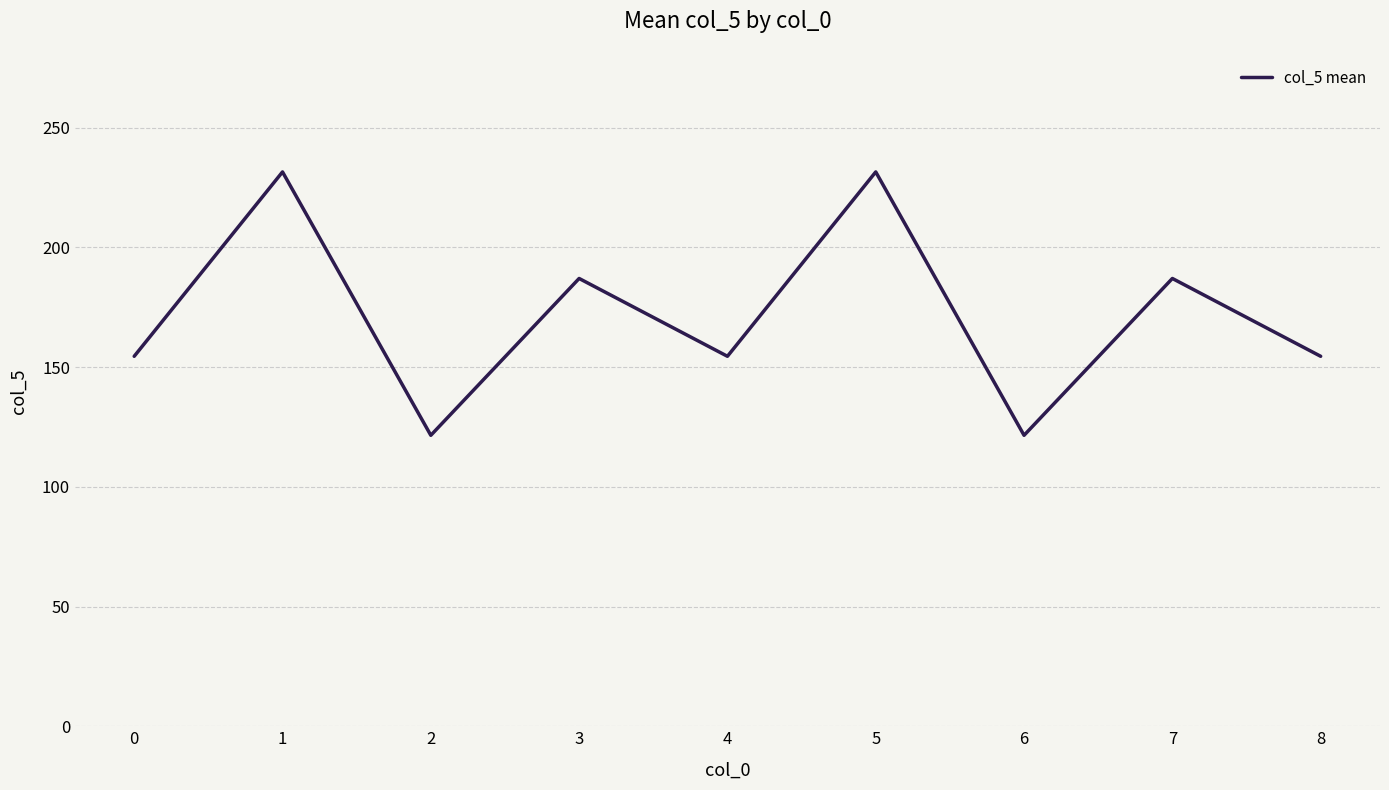

At which category does the data reach its first local peak?

1